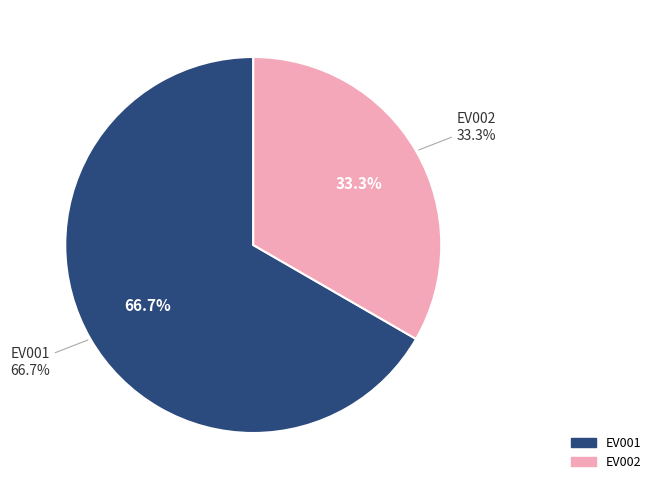

What percentage is the EV001 slice, to the nearest percent?

67%